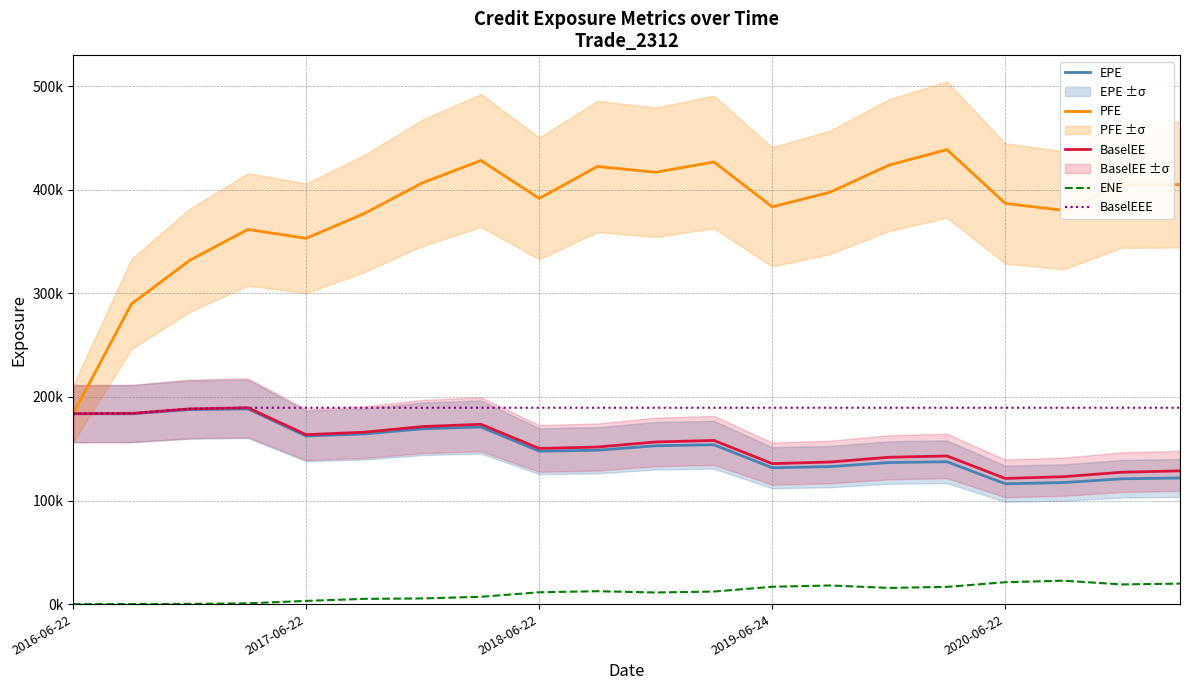

Which series has the widest spread of values?

PFE